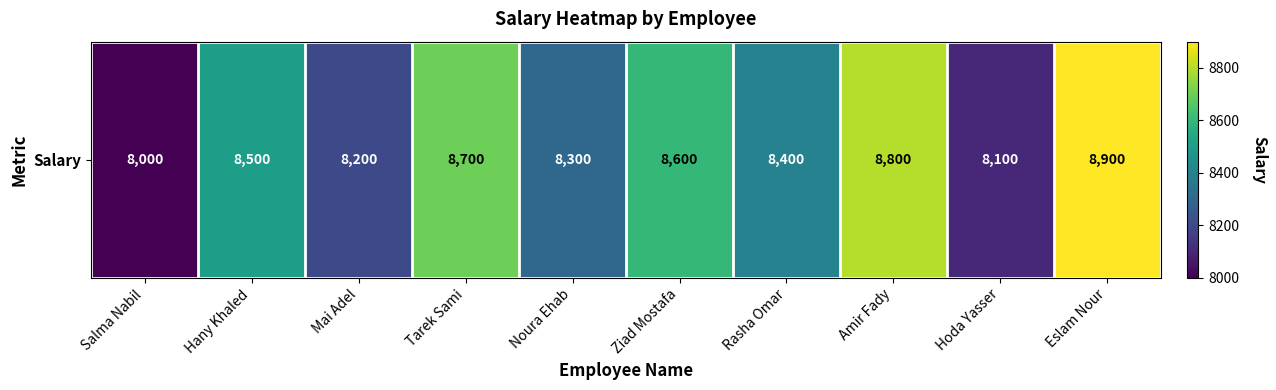

Reading left to right, transcribe all the data shown in this chart.

8000	8500	8200	8700	8300	8600	8400	8800	8100	8900